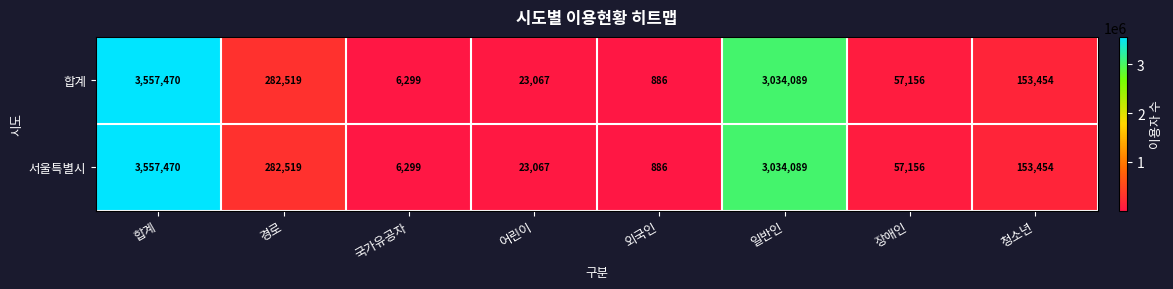

List the labels in order of 서울특별시 value, largest first.

합계, 일반인, 경로, 청소년, 장애인, 어린이, 국가유공자, 외국인